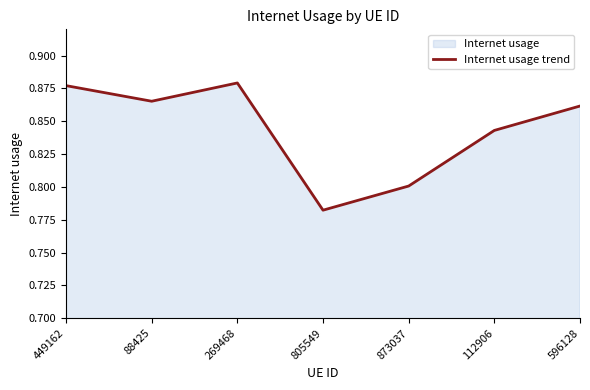

What is the difference between the maximum and minimum values?

0.1